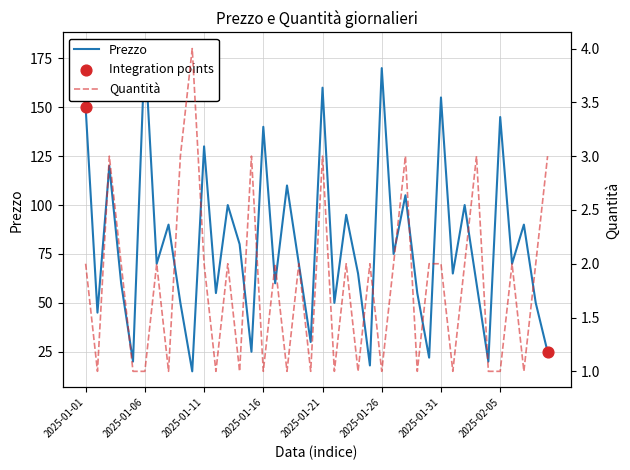

At how many categories does at least one series exceed 68?

21